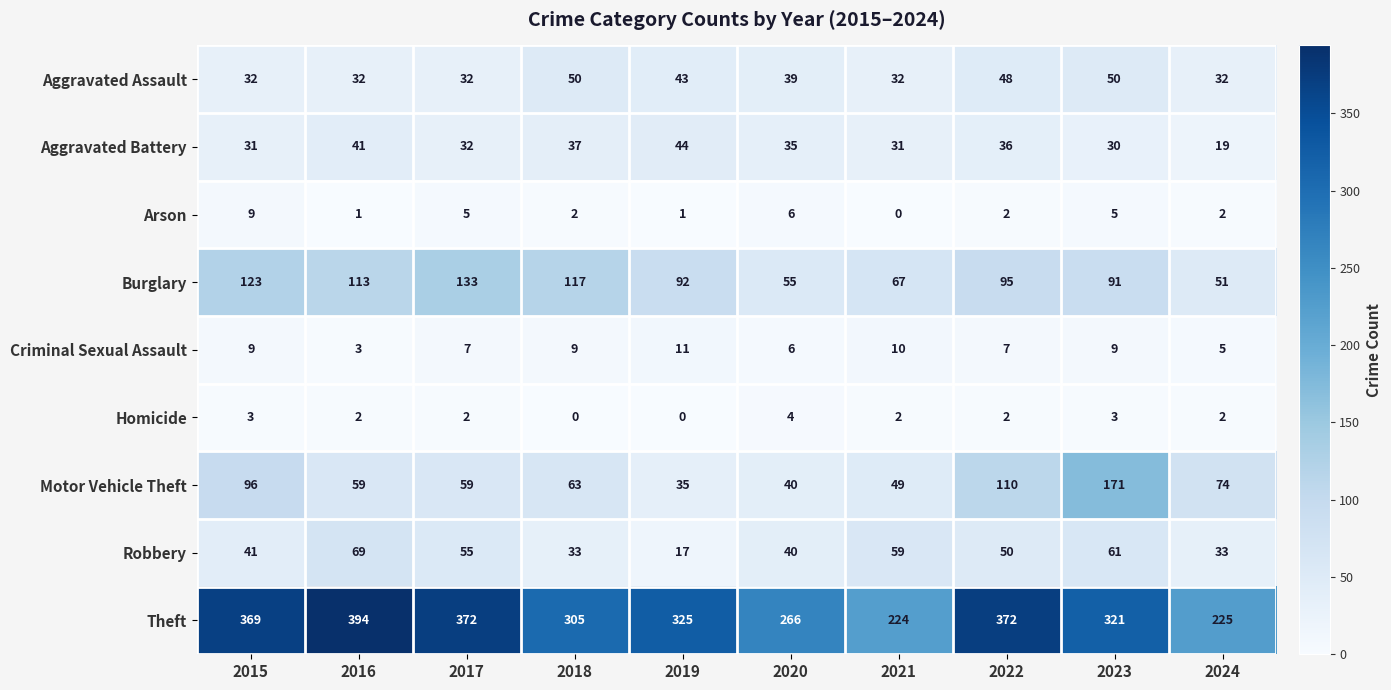

What is the greatest value displayed?

394